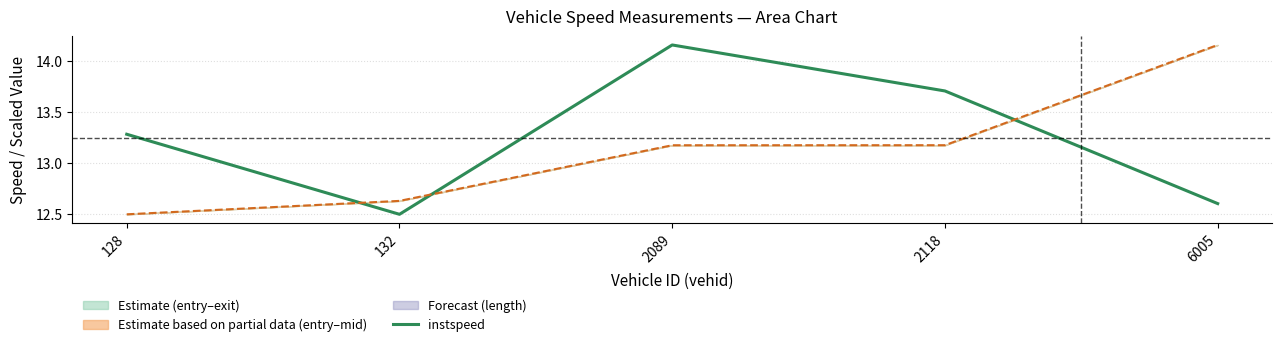

Count the number of categories in the chart.

5